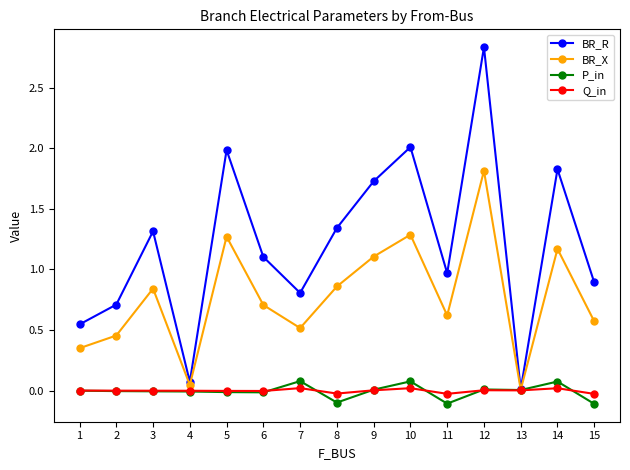

In BR_R, how many points are higher than both neighbors (excluding endpoints)?

5